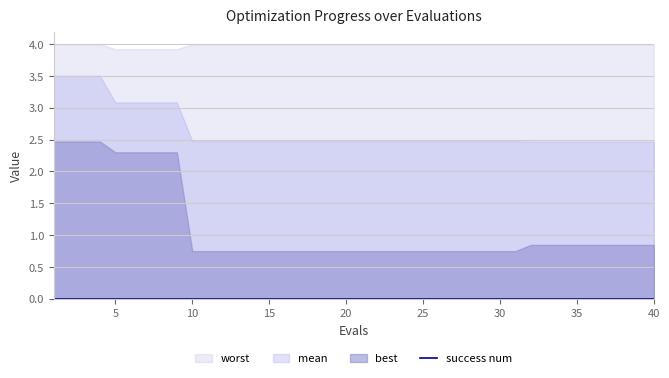

Which series changed the most between 24 and 37?

best